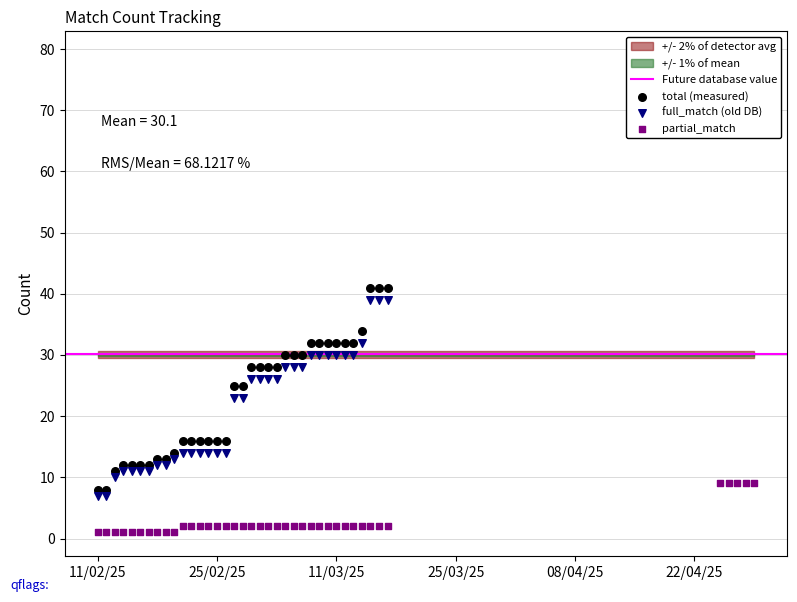

Which series reaches the maximum Y coordinate?

total